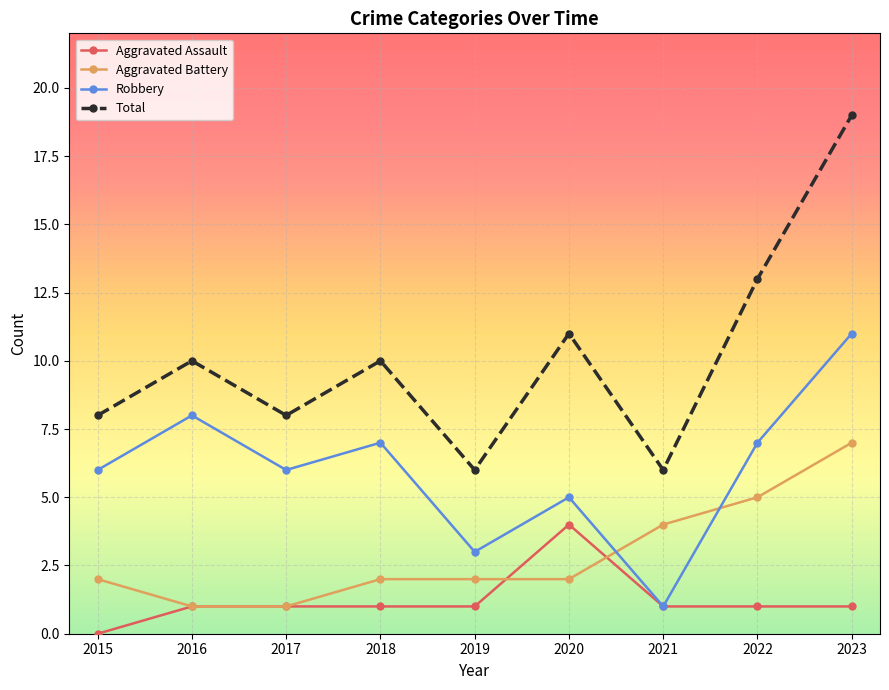

True or false: Robbery has more than 0 interior local peaks.

True